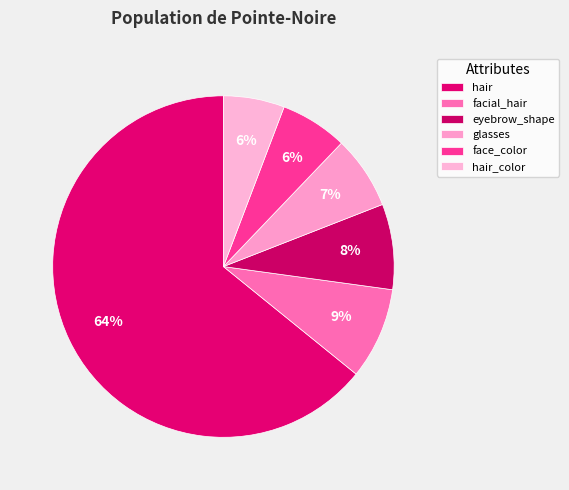

How many slices are in this pie chart?

6